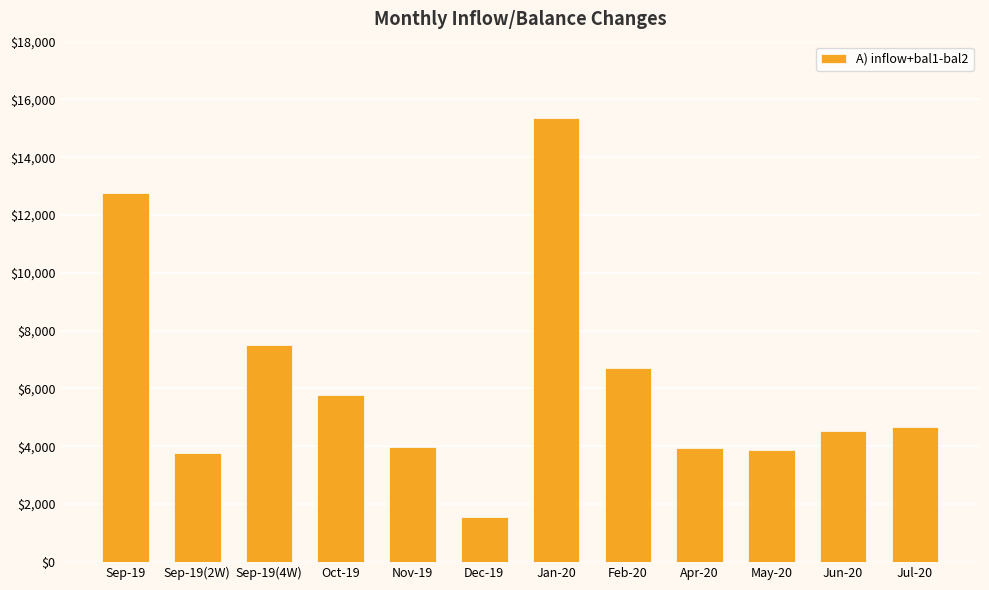

What is the change in value from Dec-19 to Jan-20?

+13809.4